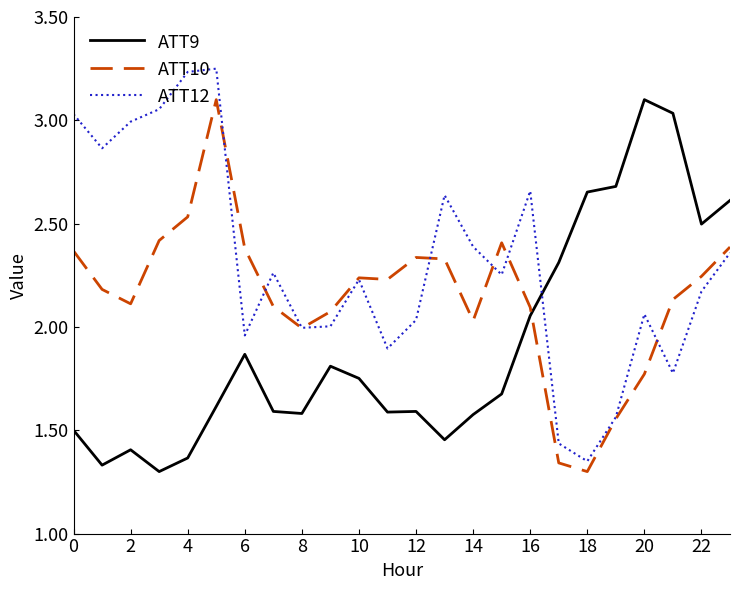

Which series has the largest total across all categories?

ATT12